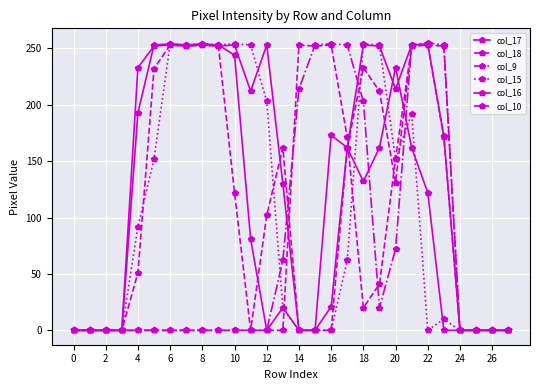

True or false: col_18 has more than 1 interior local peaks.

True